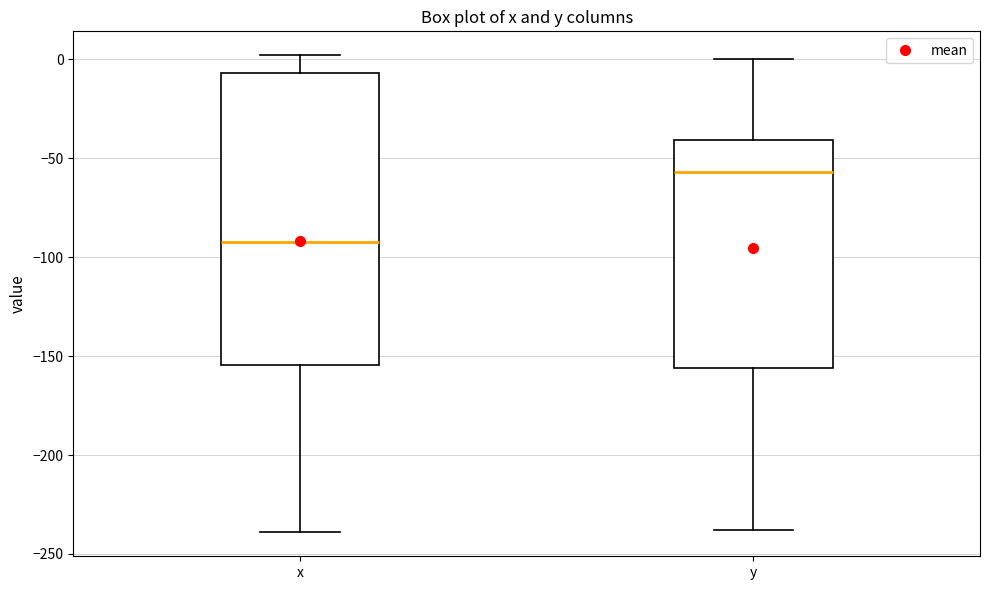

Reading left to right, transcribe this box plot: for each box, give where its median line is, the range the box spans, and where its two whiskers end, as read against the y-axis. The values are not printed on the chart, so give them approximately, as read against the axis.

x: median -95, box -155 to -5, whiskers -240 to 0
y: median -55, box -155 to -40, whiskers -240 to 0